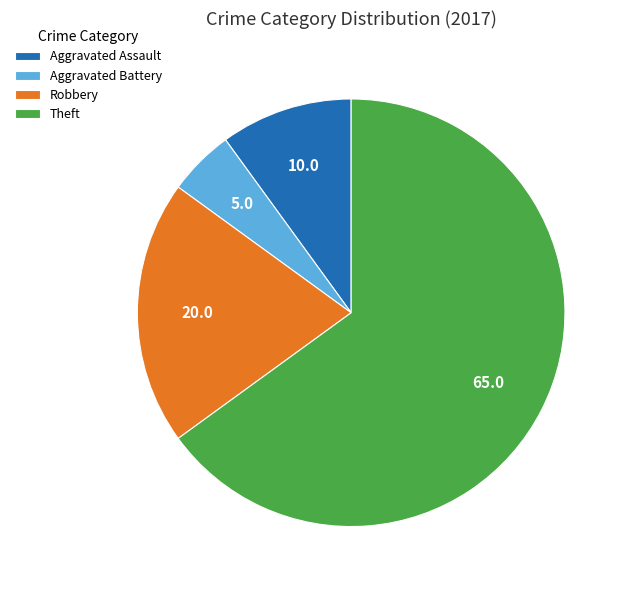

Which category accounts for the majority?

Theft